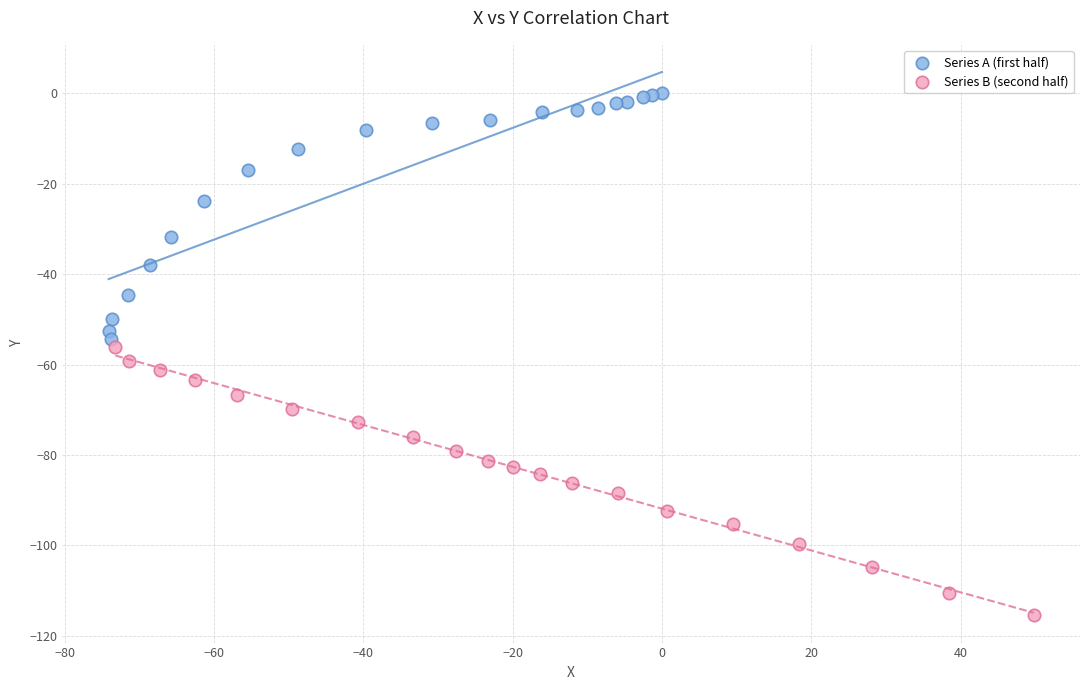

Which series reaches the minimum Y coordinate?

Series B (second half)